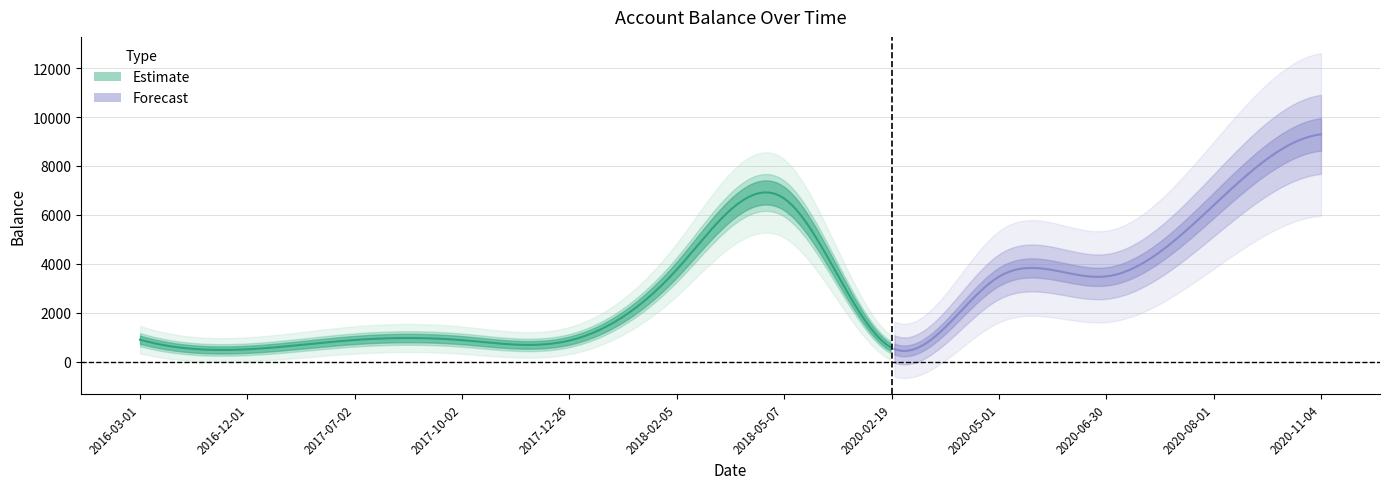

What position from the left is 2017-07-02?

3